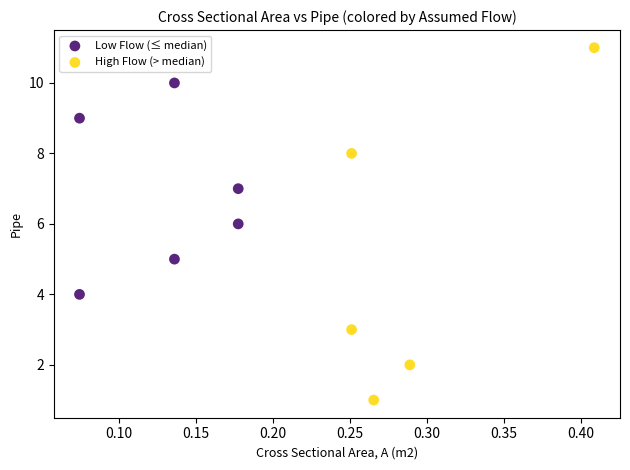

Which series reaches the minimum Y coordinate?

High Flow (> median)